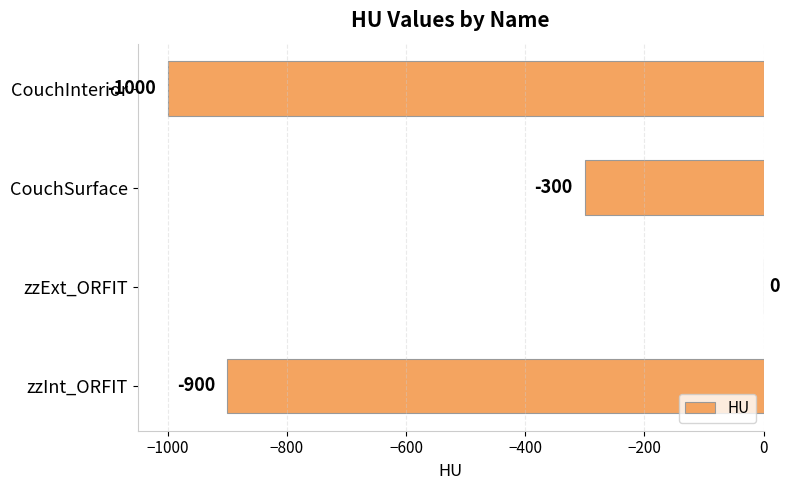

The value at zzInt_ORFIT is -1501. True or false?

False